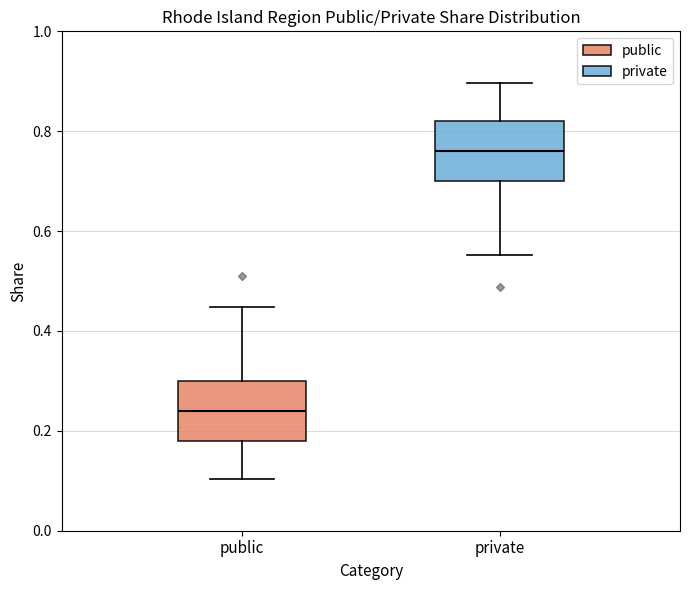

Where is the lower edge of the box for private on the y-axis? The values are not printed on the chart, so give them approximately, as read against the axis.

0.70